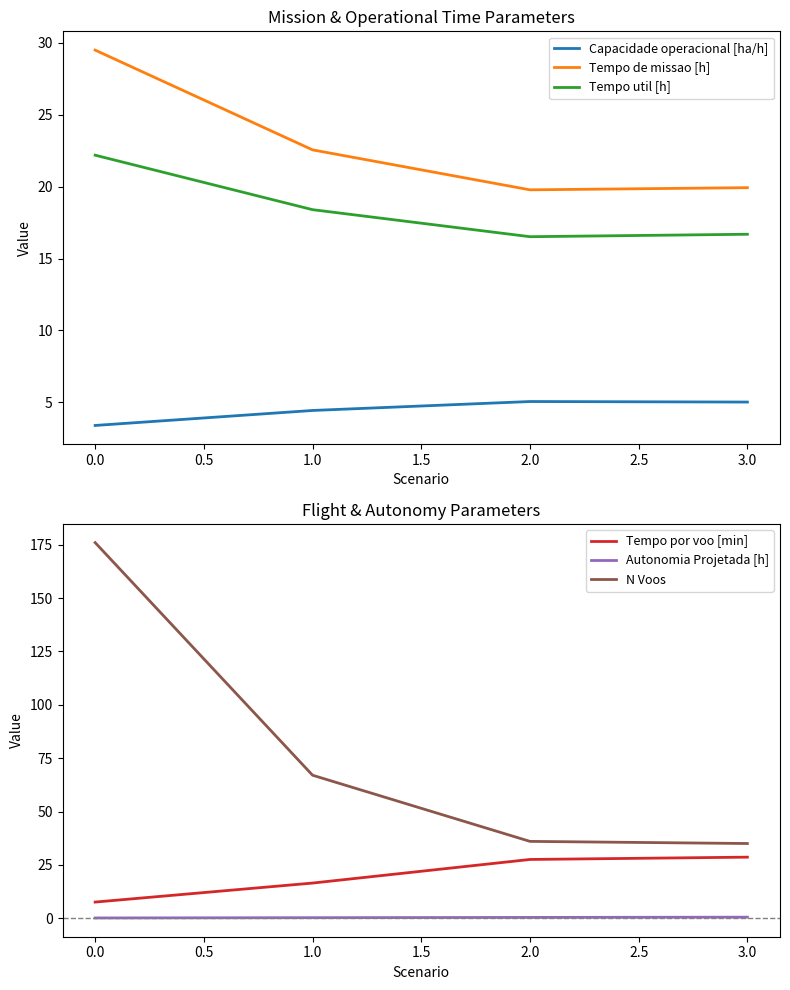

True or false: Tempo util [h] and Capacidade operacional [ha/h] cross at least once.

False